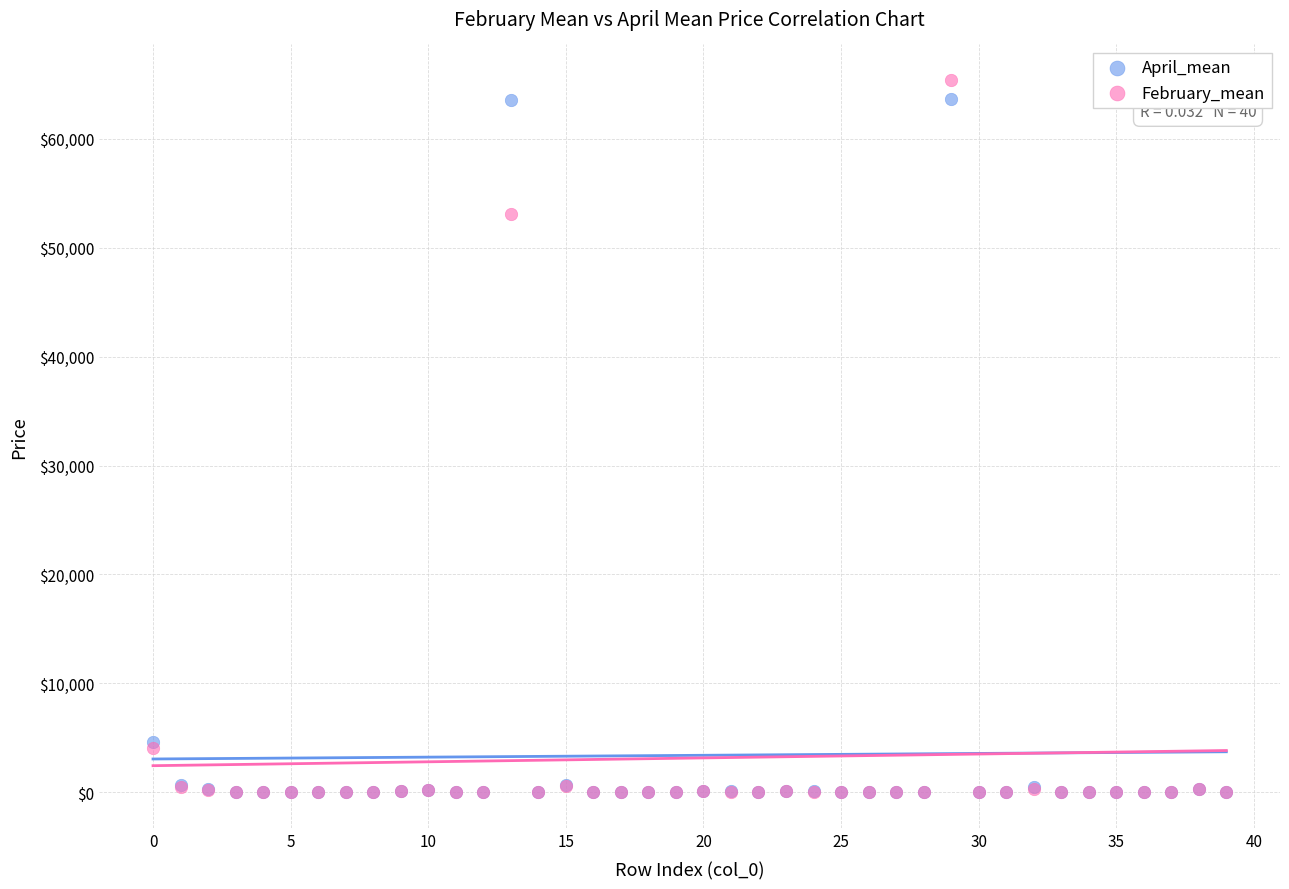

Across all series, what Y value is closest to 32702?

53115.7